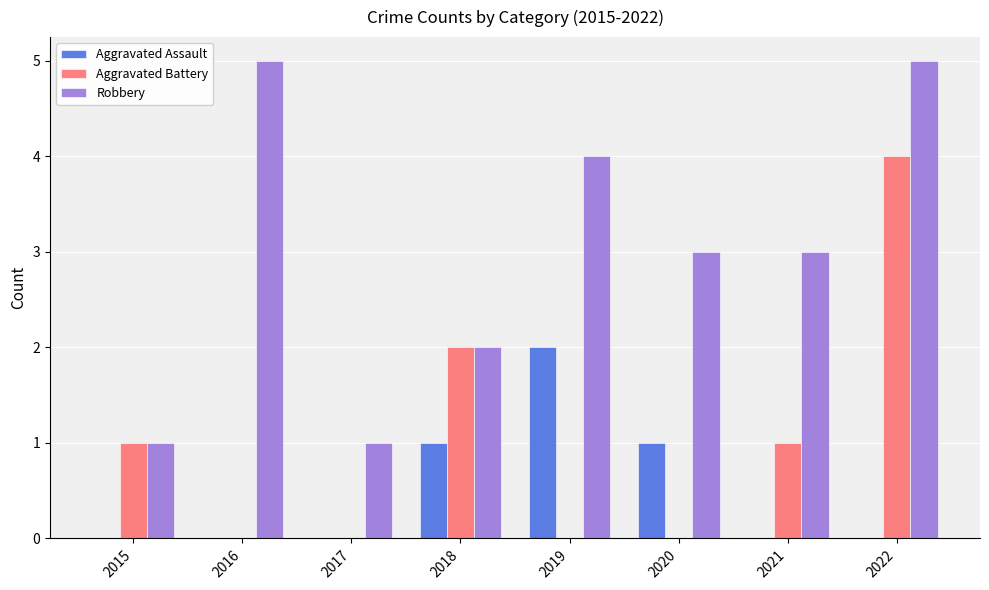

The value of Robbery at 2019 is 2. True or false?

False